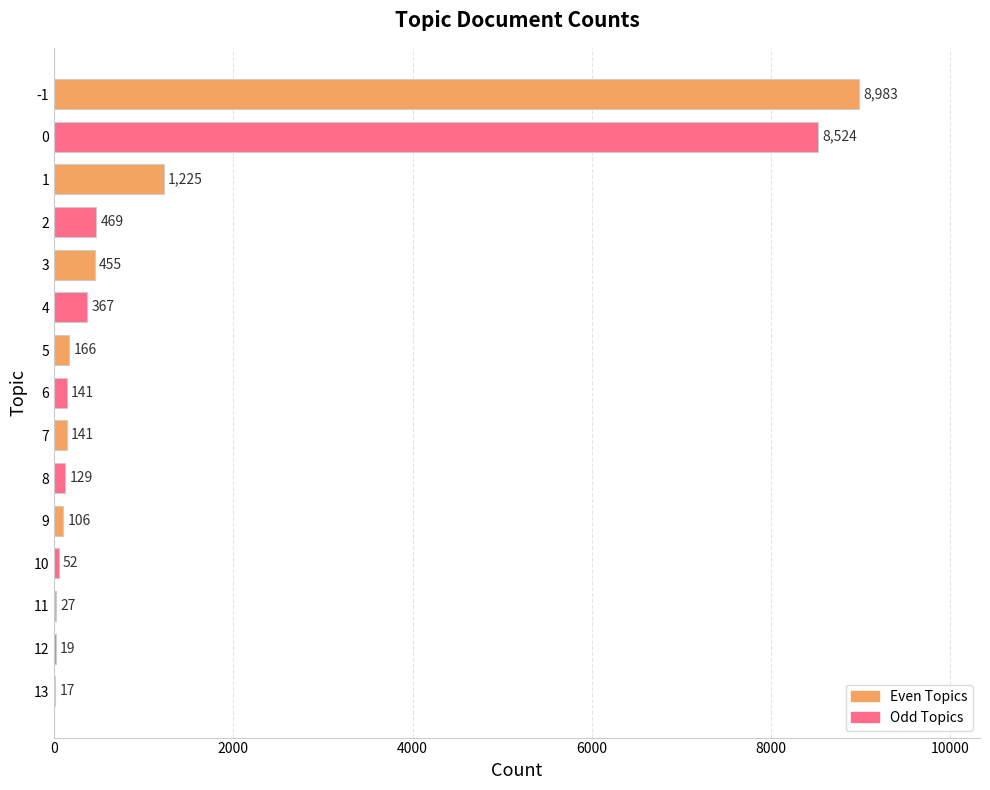

What is the maximum value shown in the chart?

8983